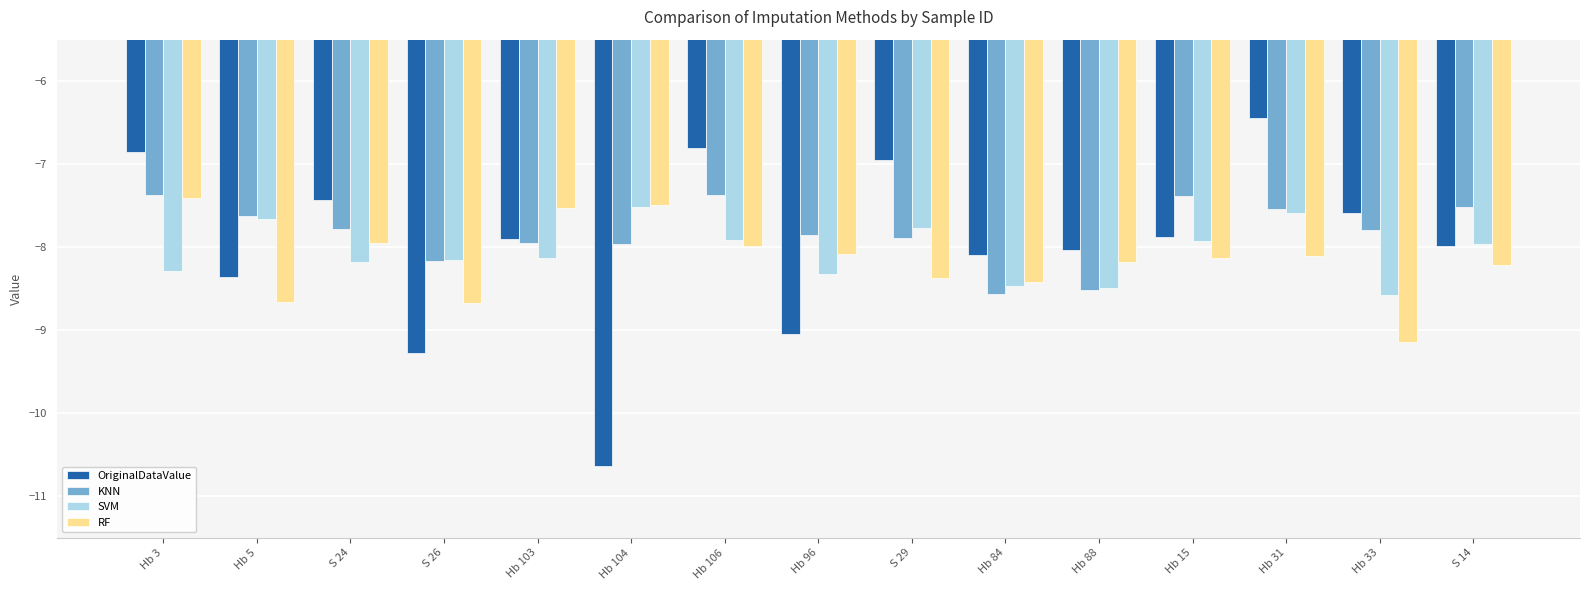

How many values in the SVM series exceed -8?

7